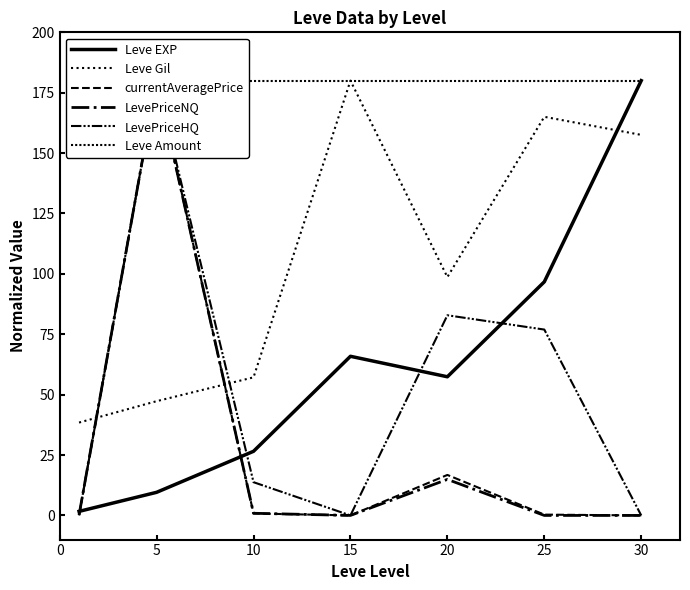

True or false: currentAveragePrice has a value of -111.3 at 30.

False